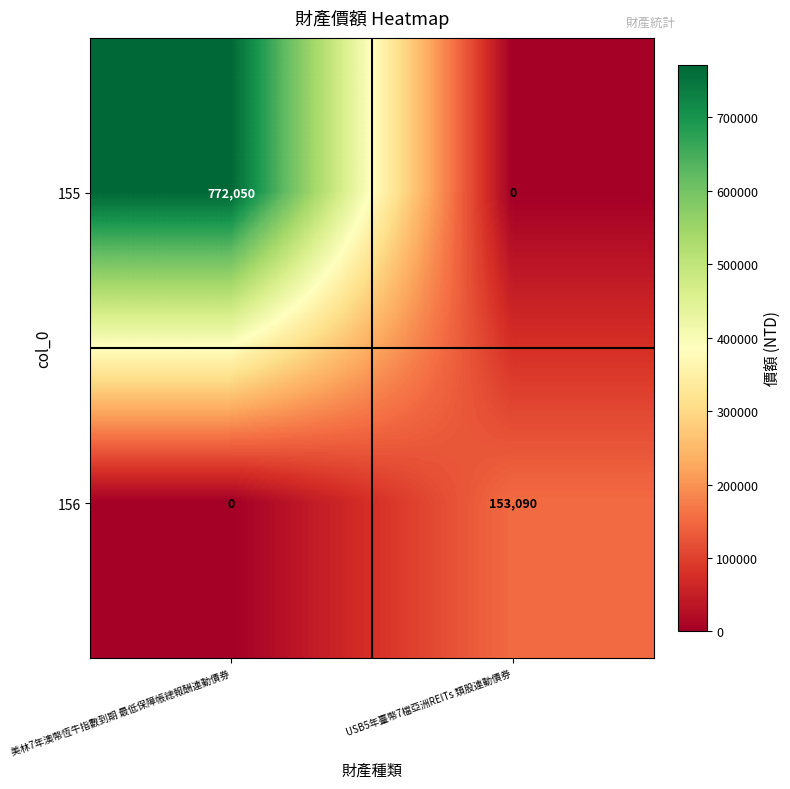

List the series in order of their peak value, highest first.

155, 156